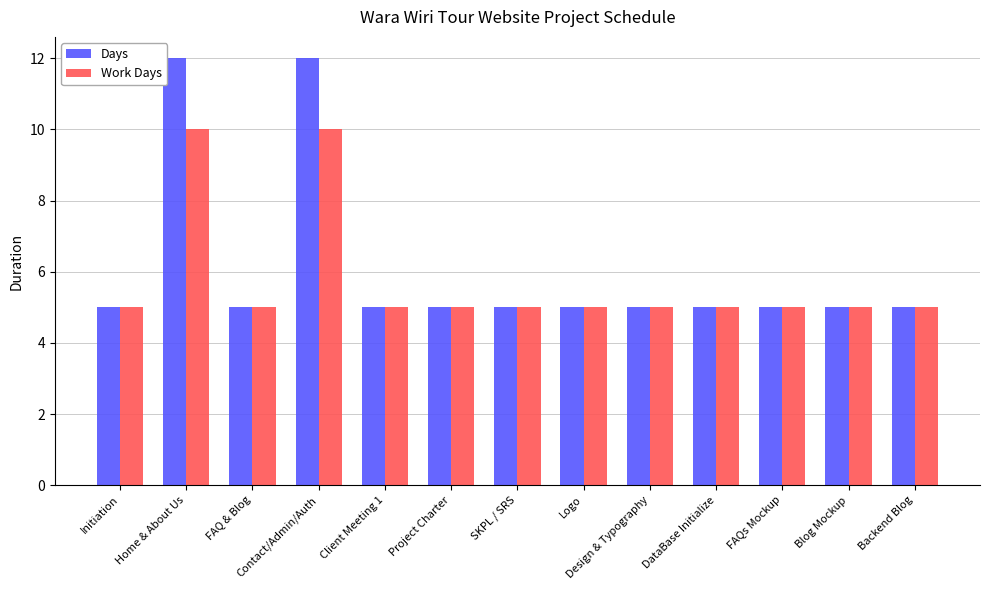

Read the Days value at Home & About Us.

12